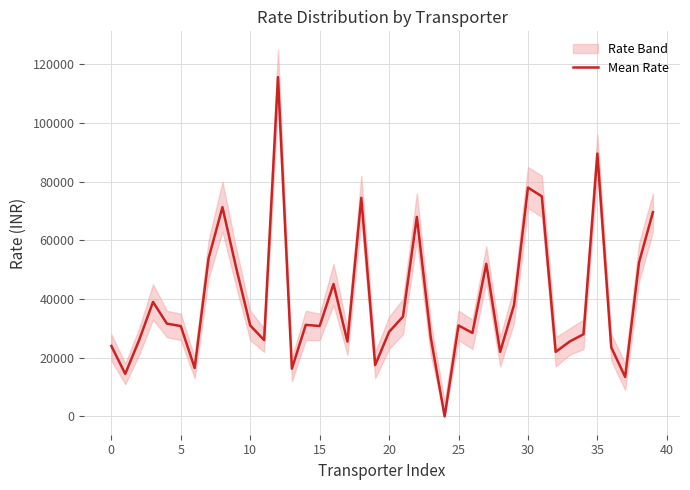

Is it true that Mean Rate equals 40934 at 0?

False